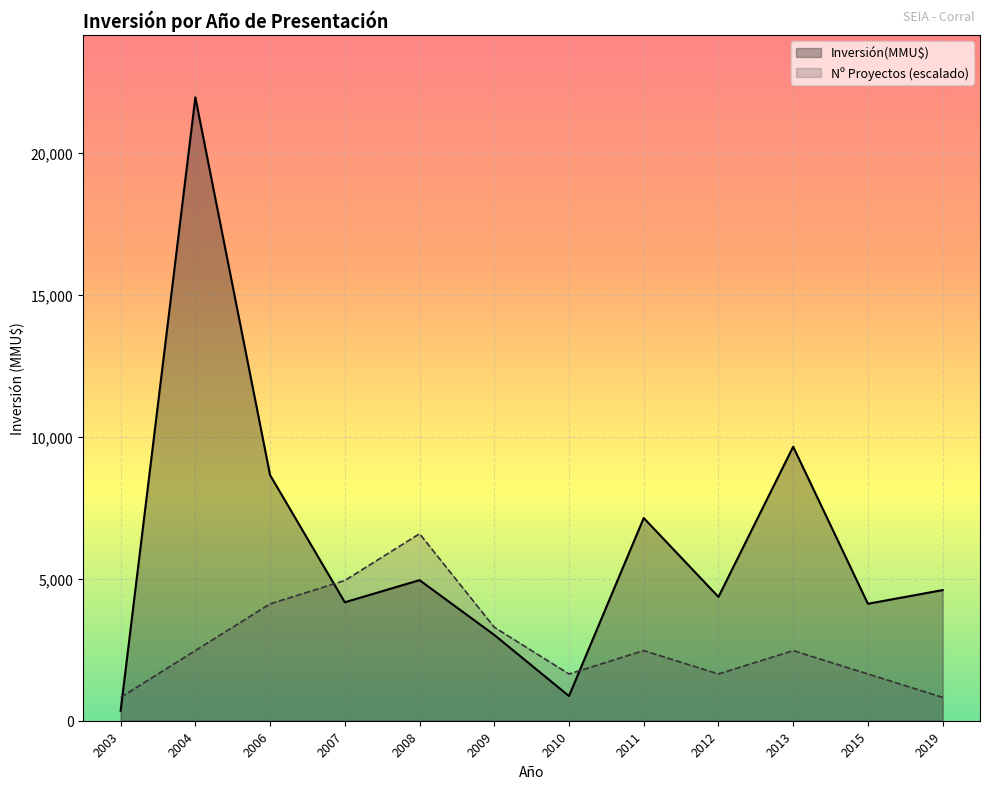

At which category is the sum across all series the highest?

2004